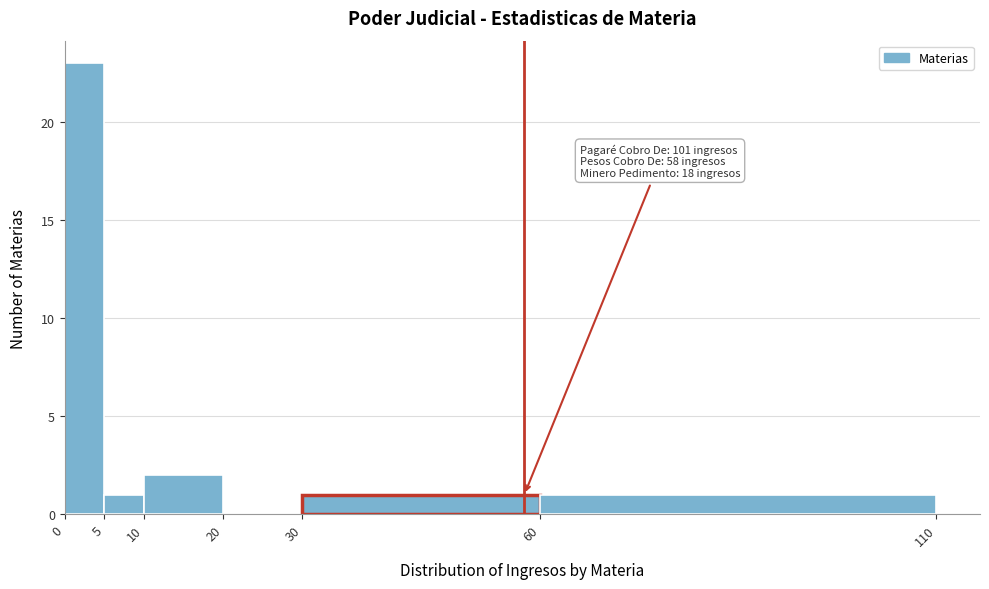

Over which range of the x-axis is the bar tallest?

0 to 5